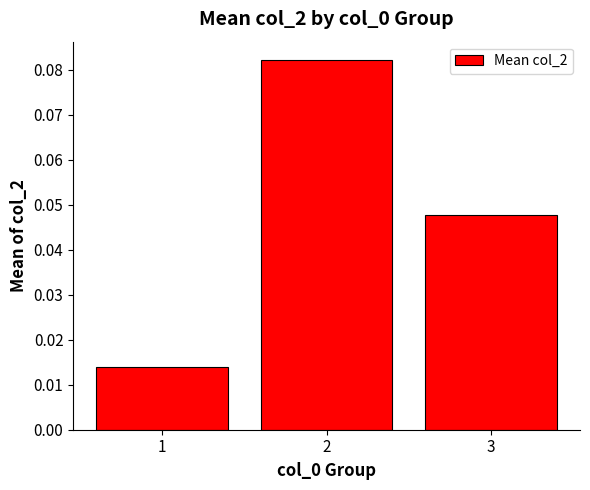

Does the chart contain any negative values?

No